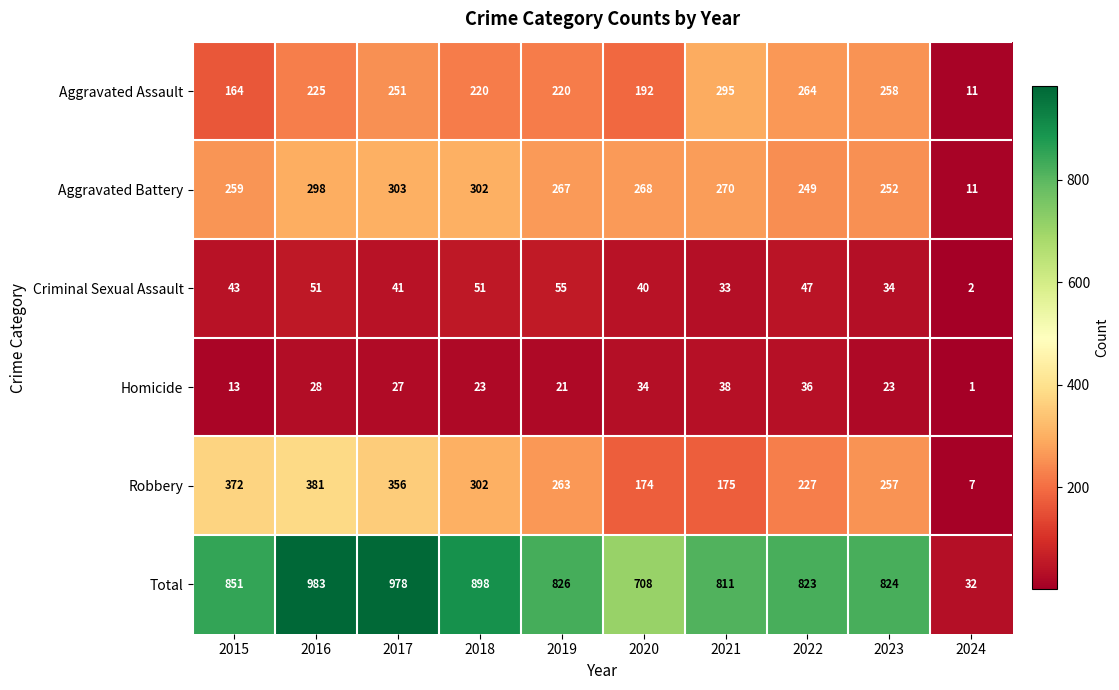

Which category has the highest value in the Total series?

2016